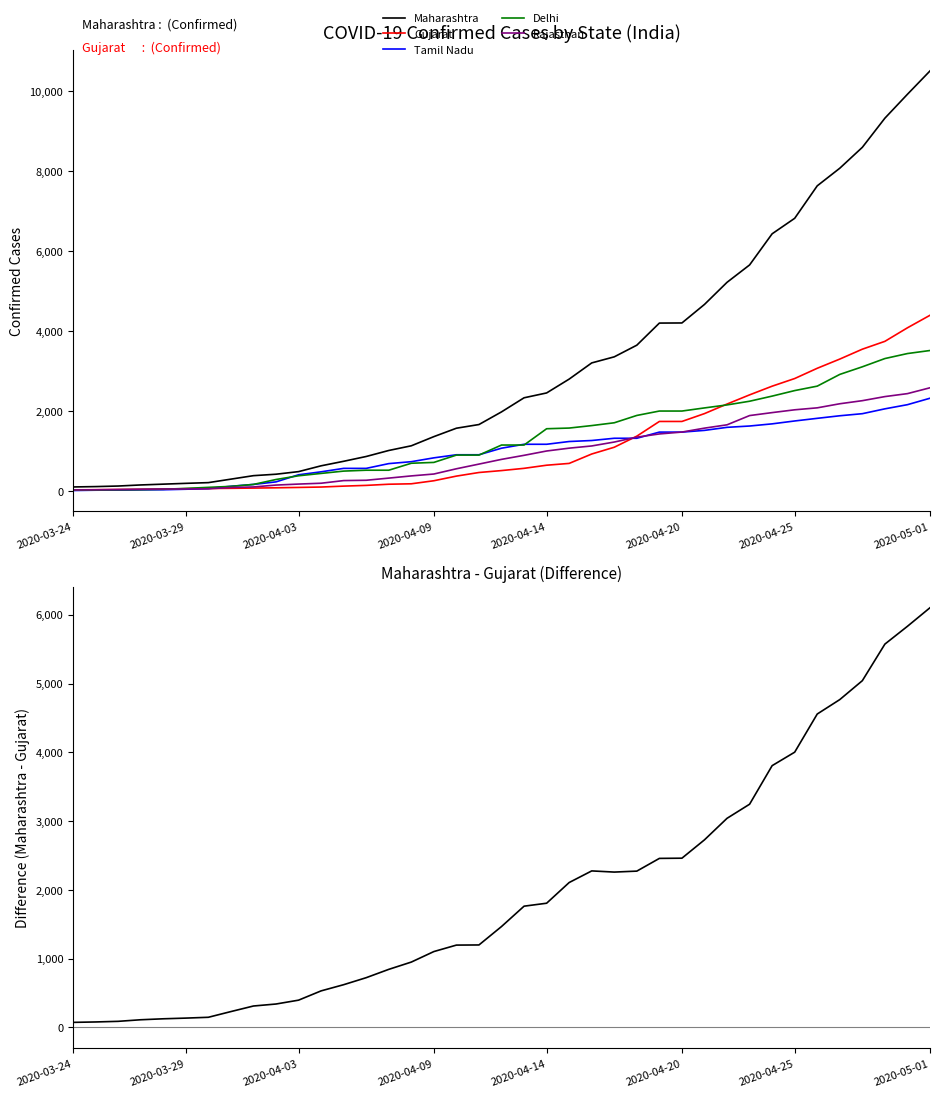

What is the highest value of the Rajasthan series?

2584